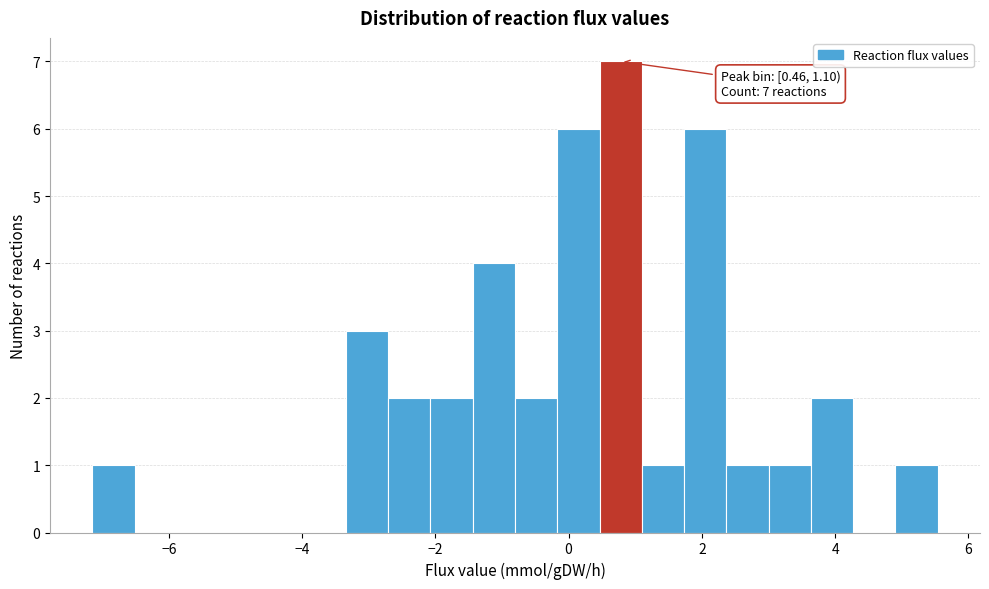

Read against the x-axis, roughly where is the centre of the tallest bar?

0.8